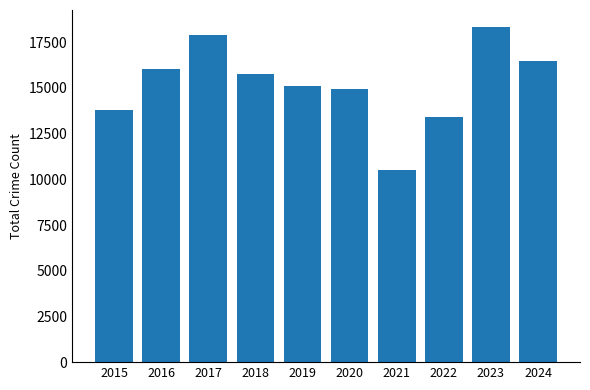

The chart shows a value of 5246 at 2020. True or false?

False